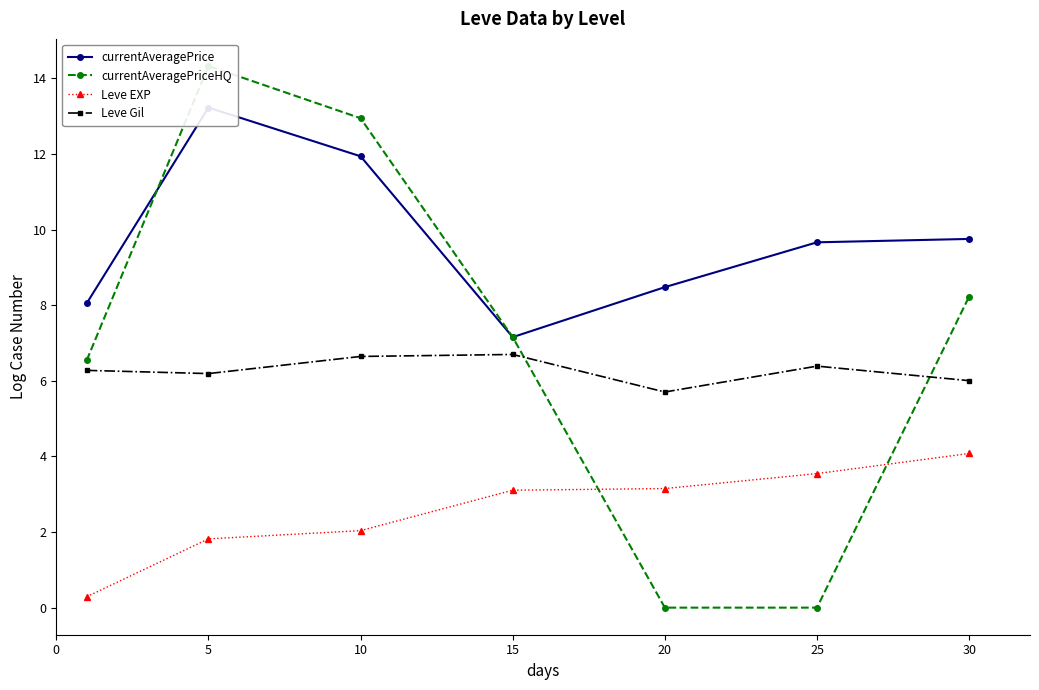

Which series has the largest range (max minus min)?

currentAveragePriceHQ